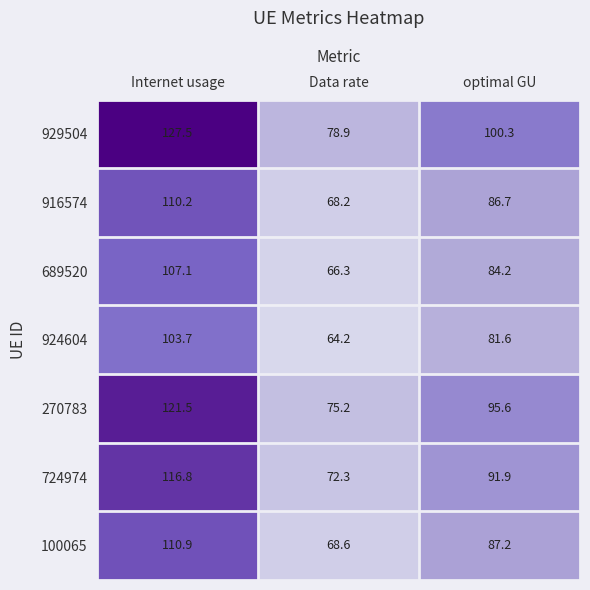

The 689520 series shows 14.5 at Data rate. True or false?

False